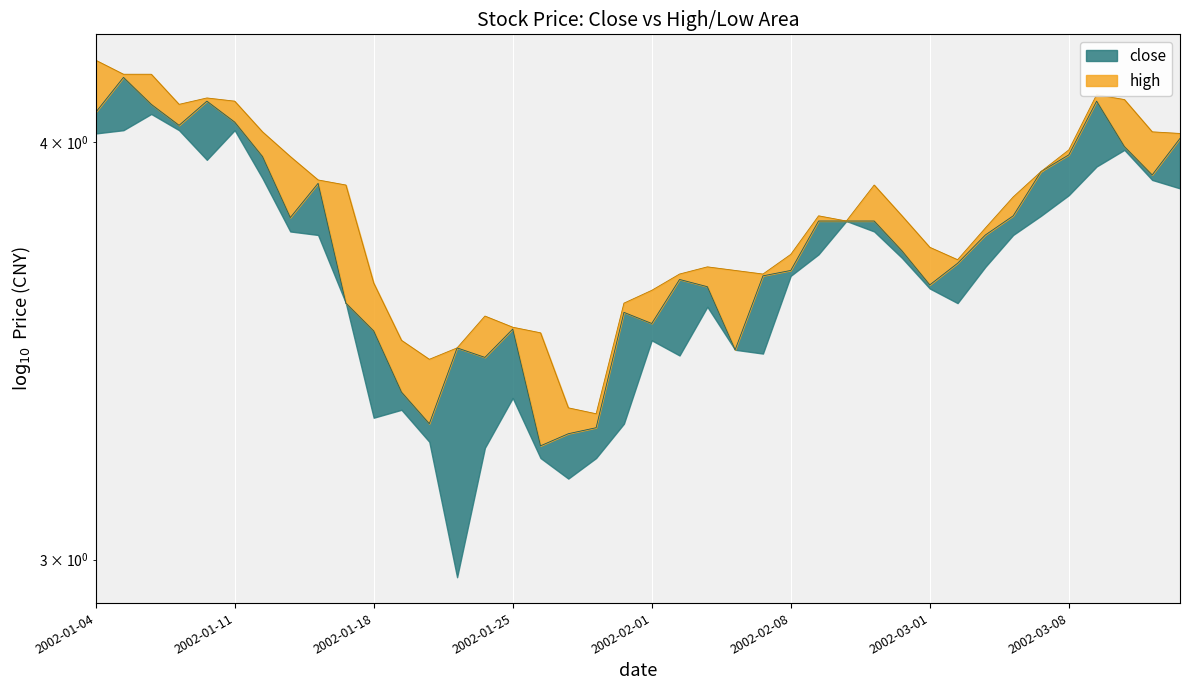

True or false: close has a value of 3.5 at 23.

True